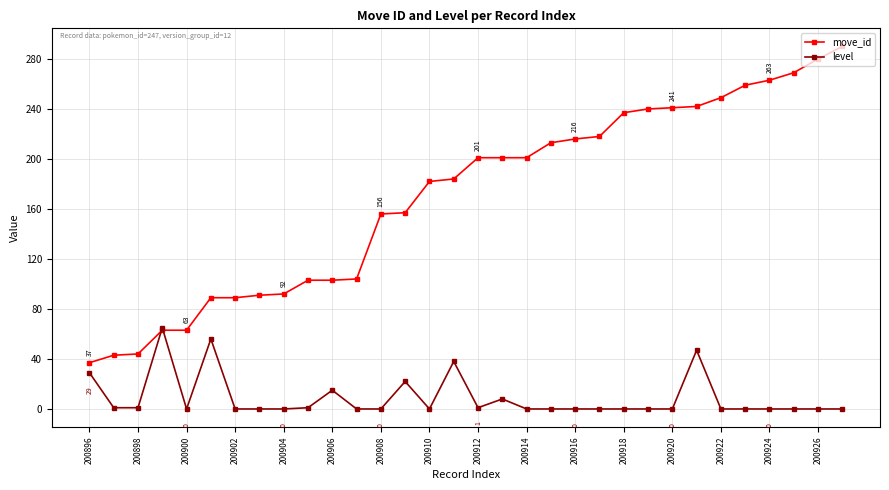

Rank the series by their maximum value, from highest to lowest.

move_id, level